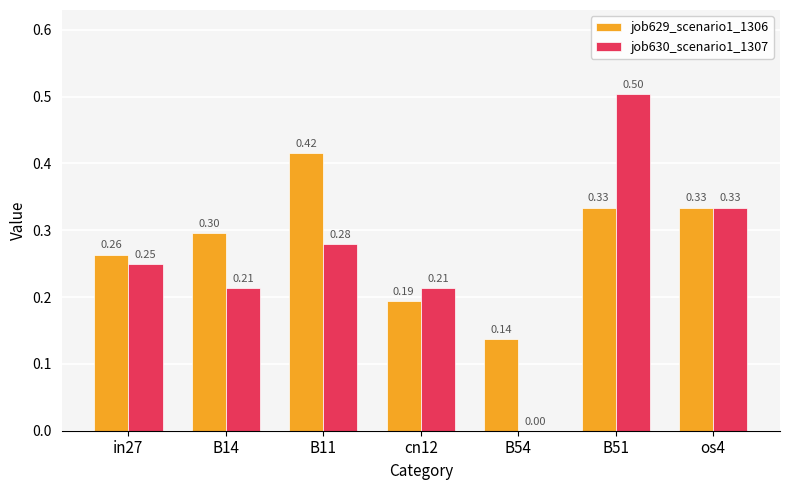

What is the total value across all series at B14?

0.5